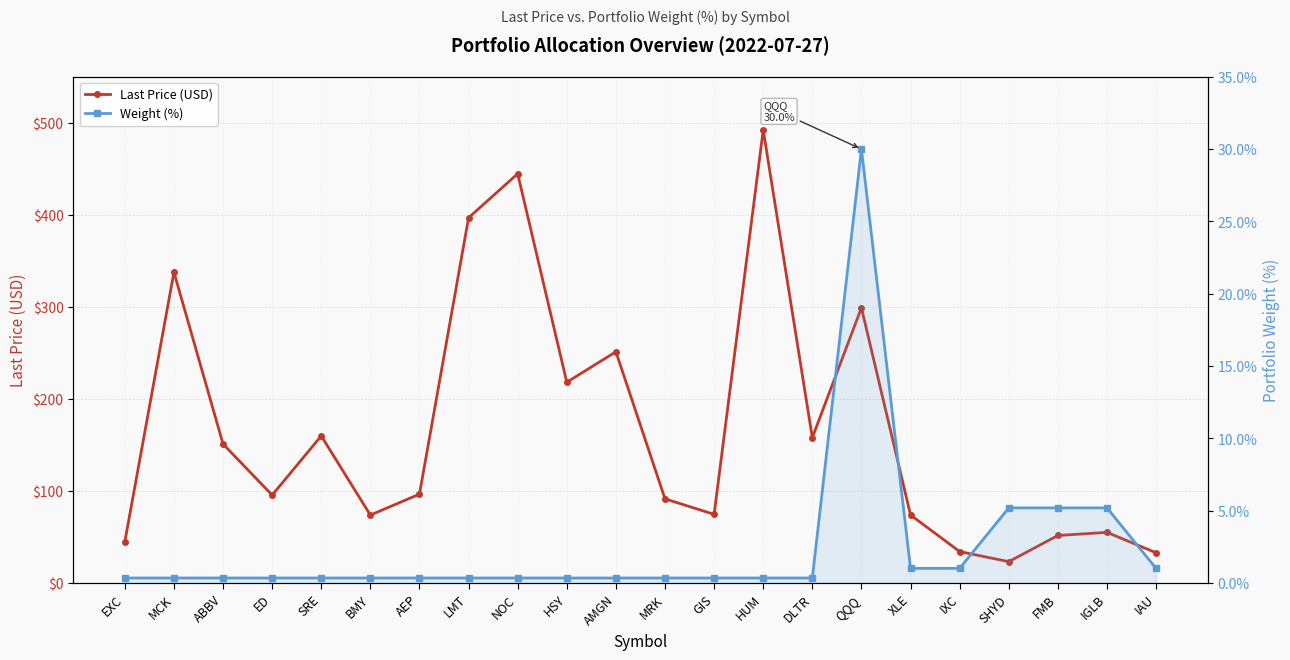

How many distinct data groups are displayed?

2